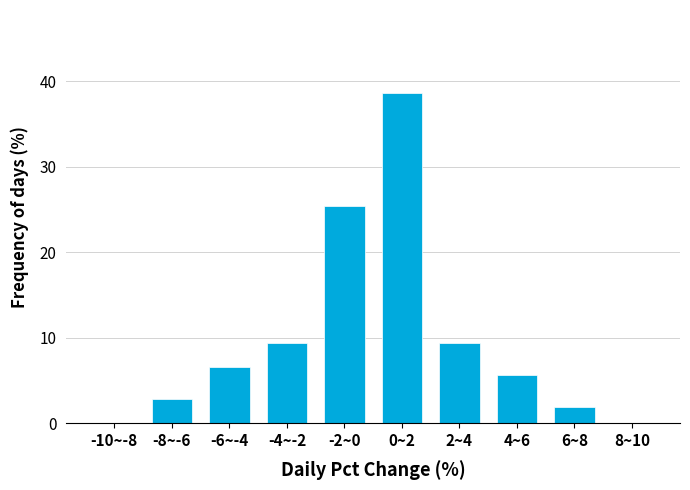

Reading left to right, list all the values displayed in this chart.

-10~-8=0.0	-8~-6=2.8	-6~-4=6.6	-4~-2=9.4	-2~0=25.5	0~2=38.7	2~4=9.4	4~6=5.7	6~8=1.9	8~10=0.0